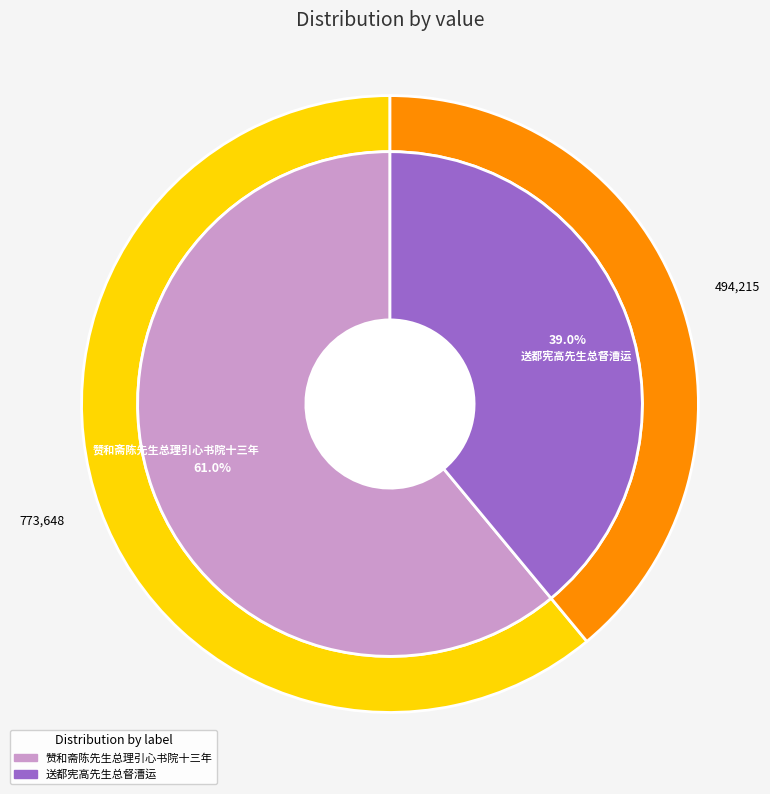

Which category has the smallest portion of the pie?

送都宪高先生总督漕运